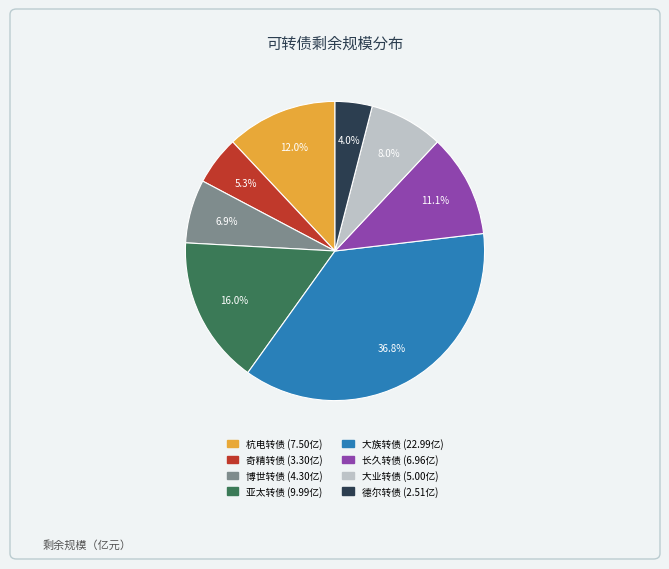

Rank the categories by value from highest to lowest.

大族转债, 亚太转债, 杭电转债, 长久转债, 大业转债, 博世转债, 奇精转债, 德尔转债